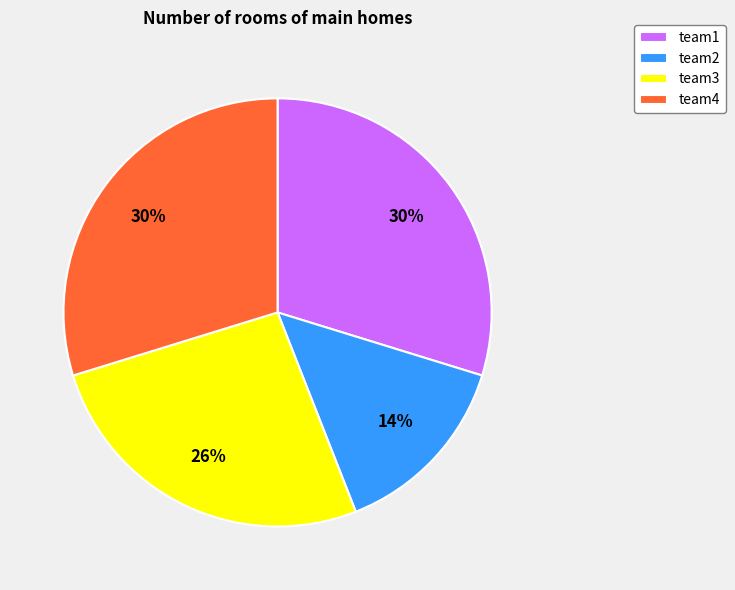

What percentage is the team3 slice, to the nearest percent?

26%